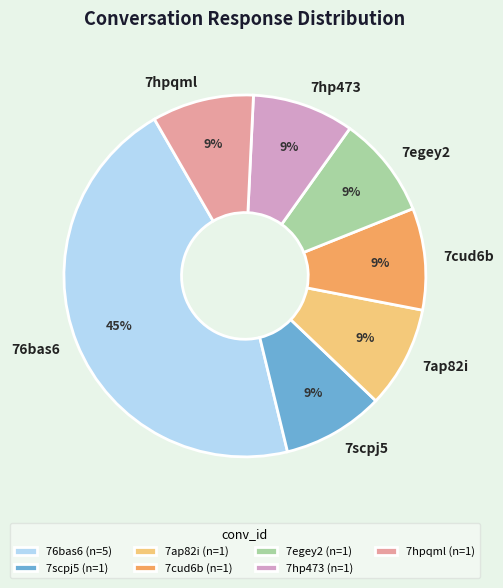

To the nearest percent, what portion does 7hp473 represent?

9%